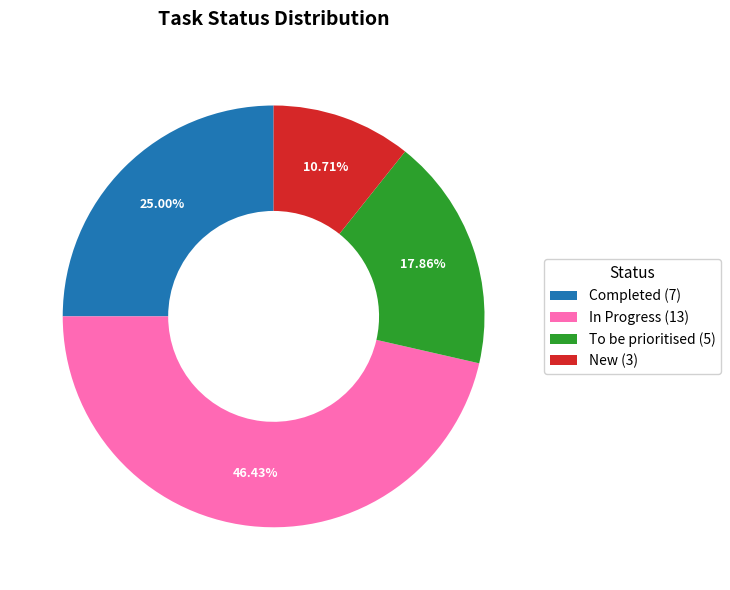

What portion of the pie excludes To be prioritised?

82.1%